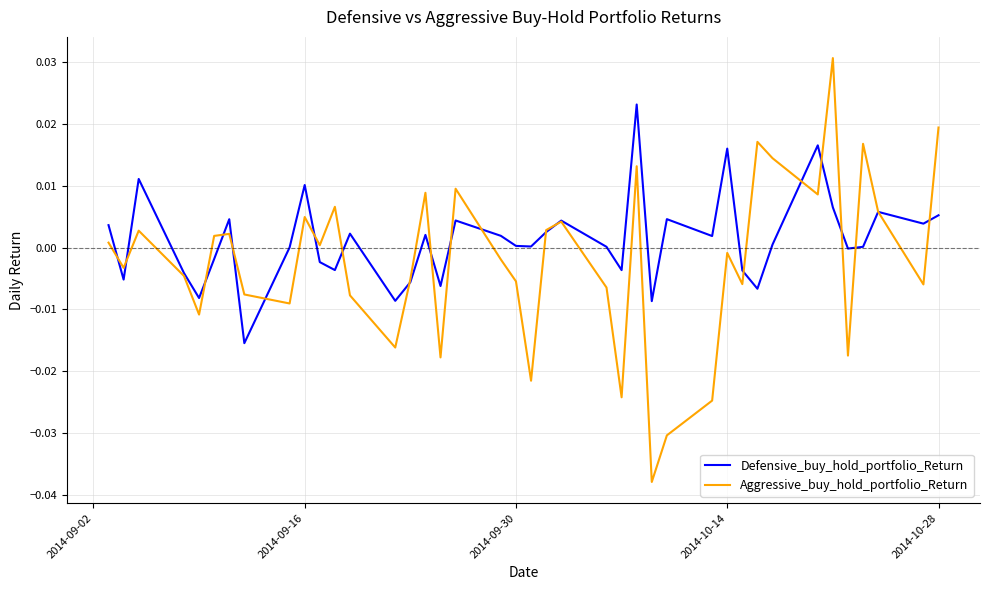

List the series in order of their overall mean, lowest first.

Aggressive_buy_hold_portfolio_Return, Defensive_buy_hold_portfolio_Return